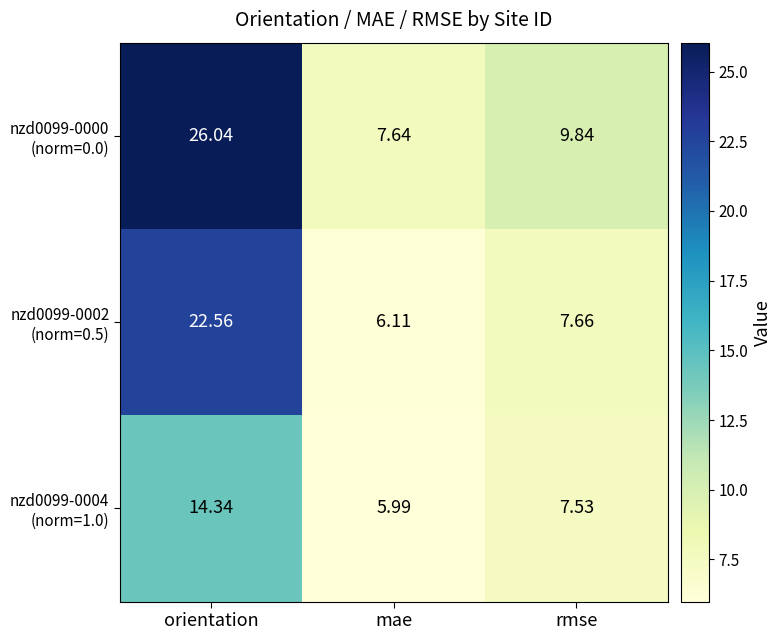

At which category is the sum across all series the highest?

orientation